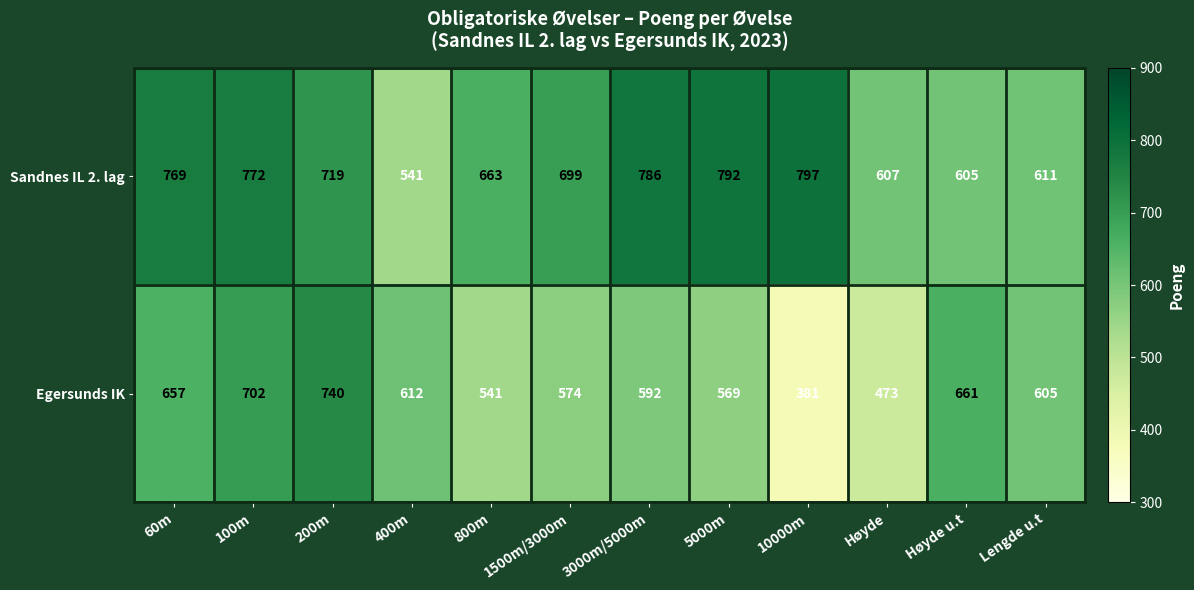

The Egersunds IK series shows 702 at 100m. True or false?

True